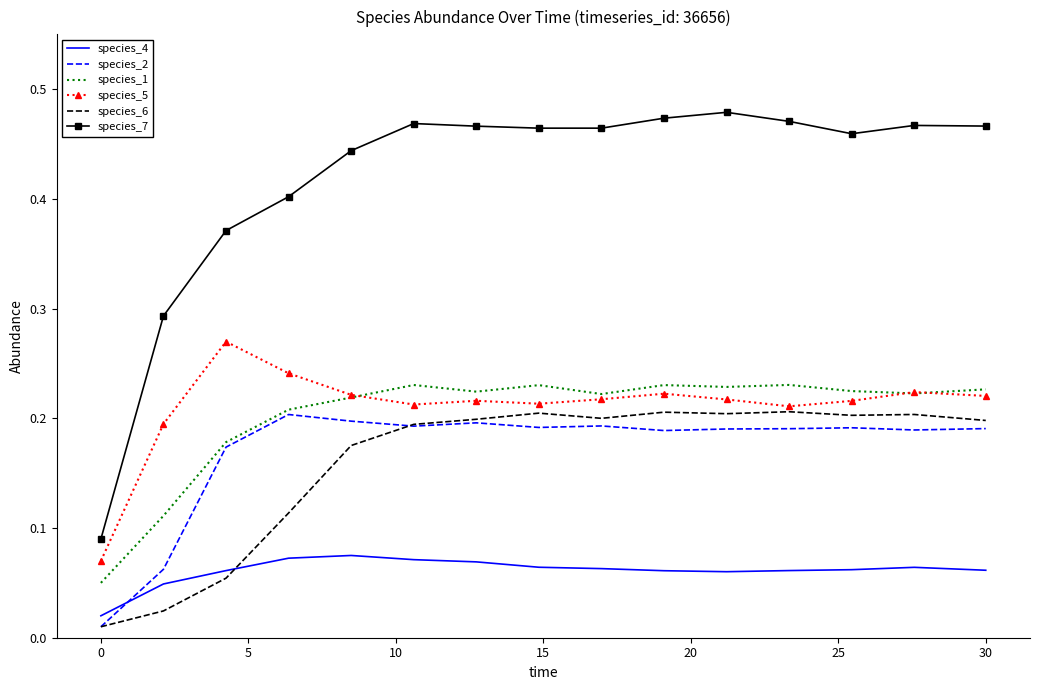

Which series has the largest total across all categories?

species_7